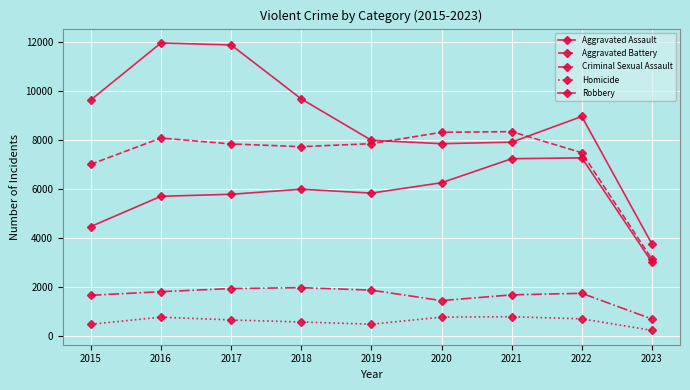

What is the value of the Aggravated Battery point at the 5th from the left?

7857